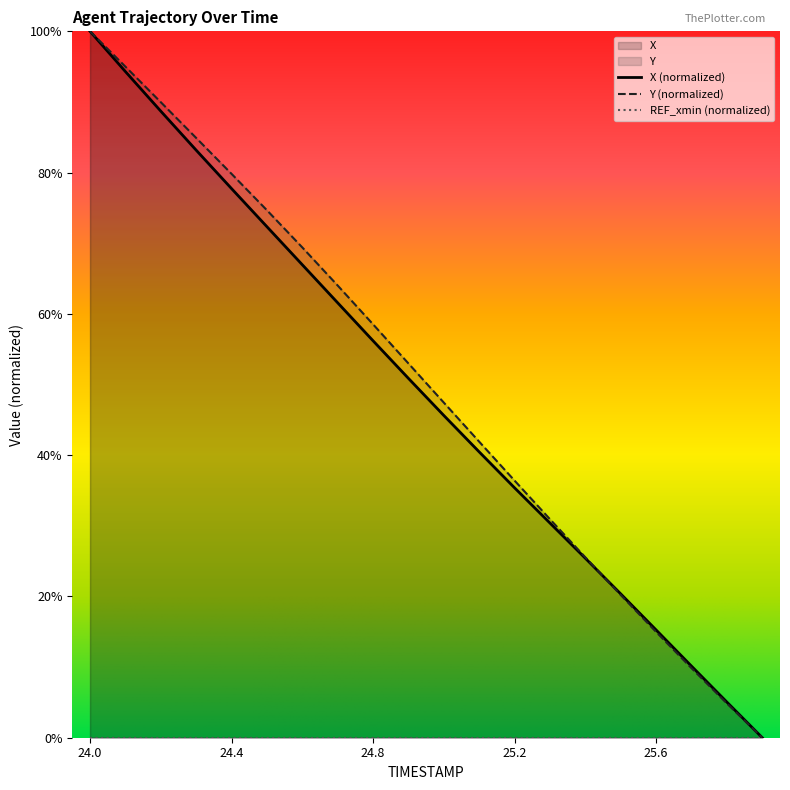

Does the chart have visible grid lines?

No